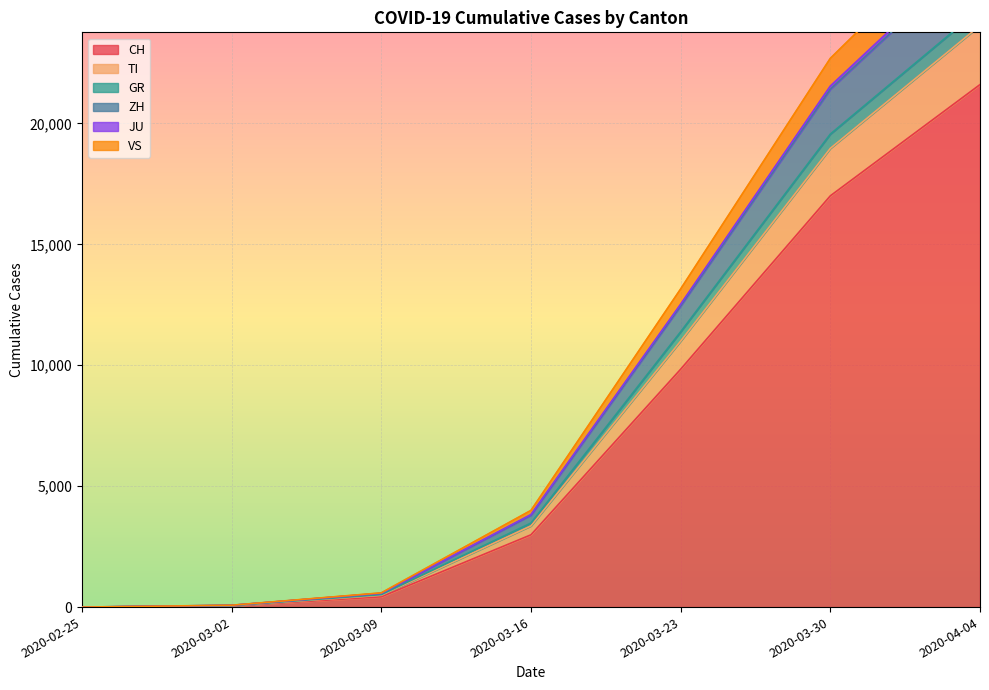

How many lines are shown in the chart?

6